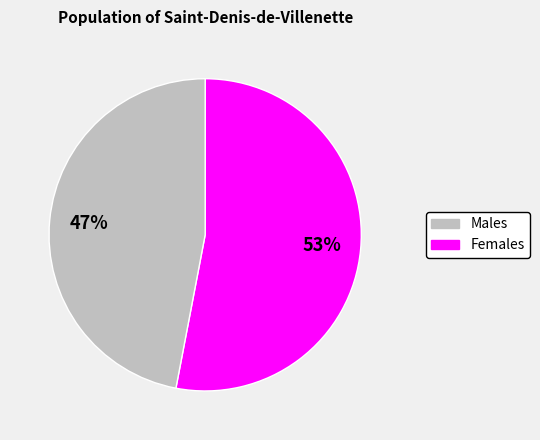

Which category has the smallest portion of the pie?

Females